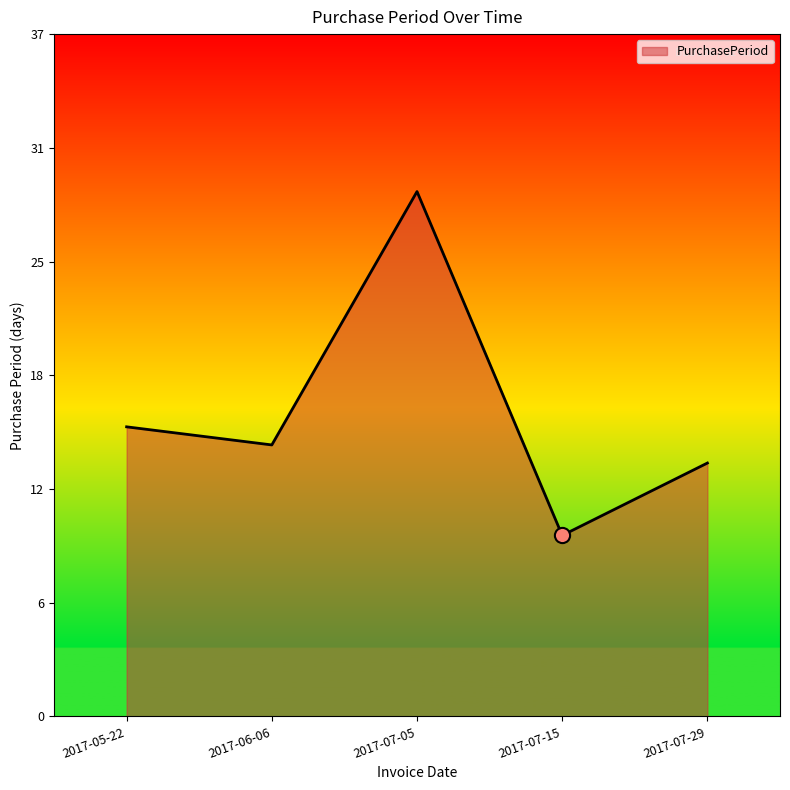

What is the change in value from 2017-05-22 to 2017-07-15?

-6